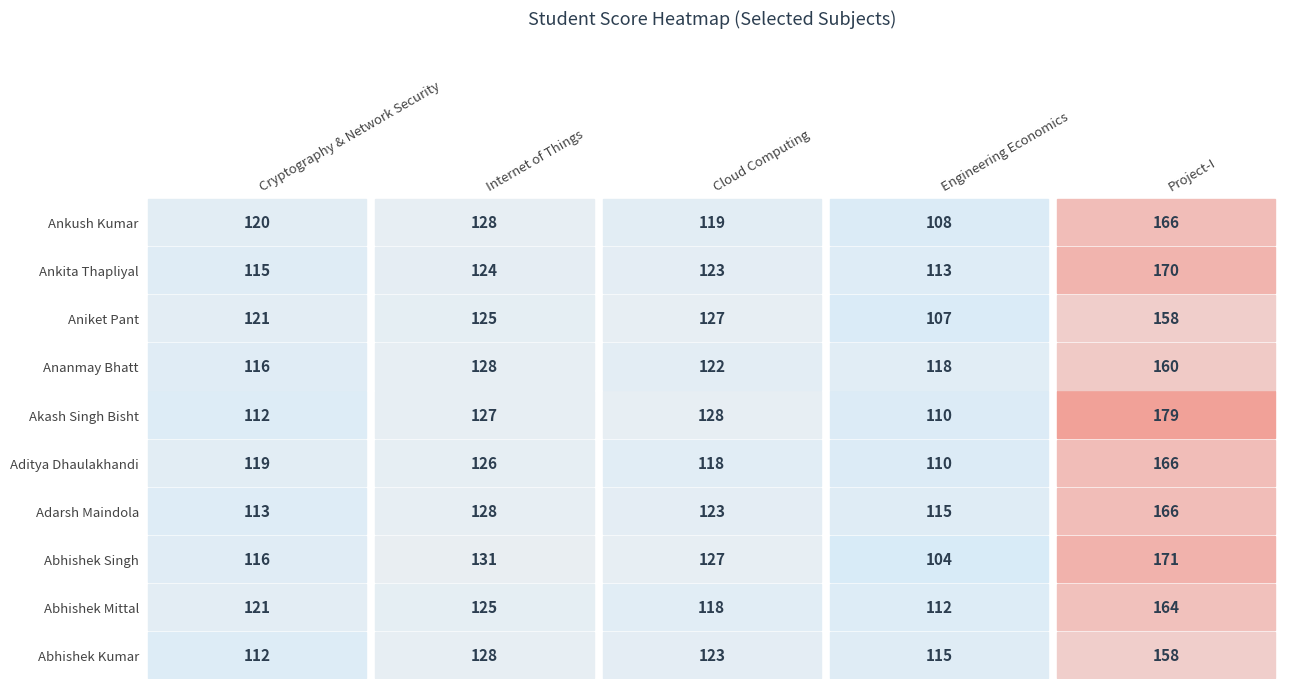

Rank the categories by Abhishek Singh value from highest to lowest.

Project-I, Internet of Things, Cloud Computing, Cryptography & Network Security, Engineering Economics